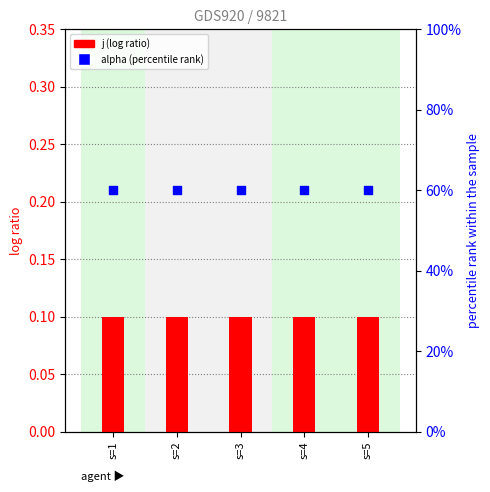

At which category is the sum across all series the highest?

s=1